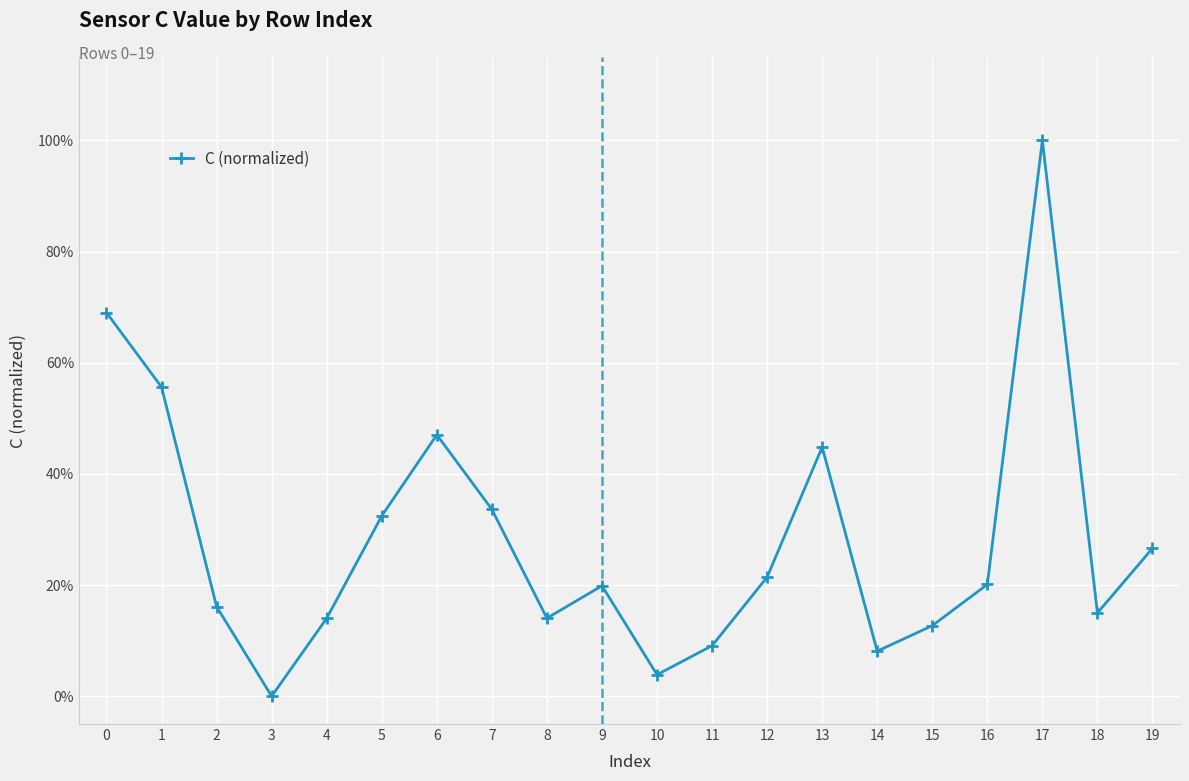

Is this an area chart (filled region under the line)?

No